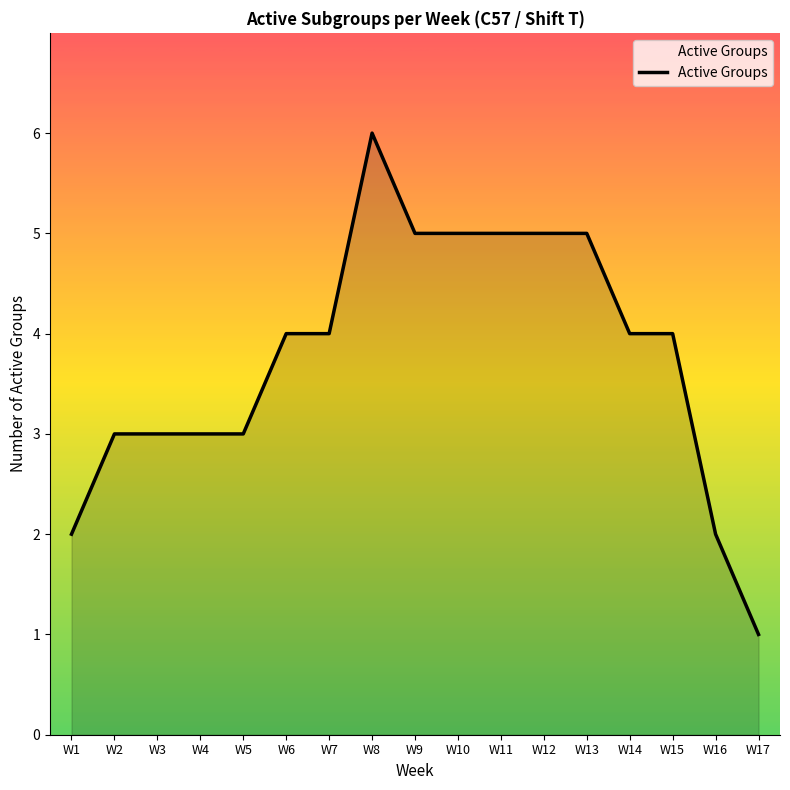

Read the value at W8.

6